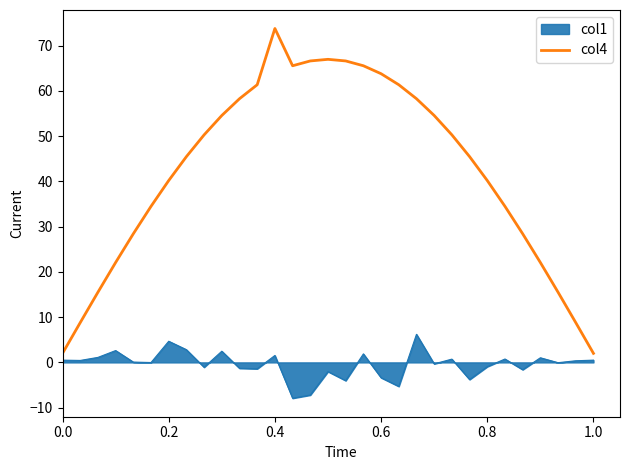

Does the chart display data point markers on the line(s)?

No